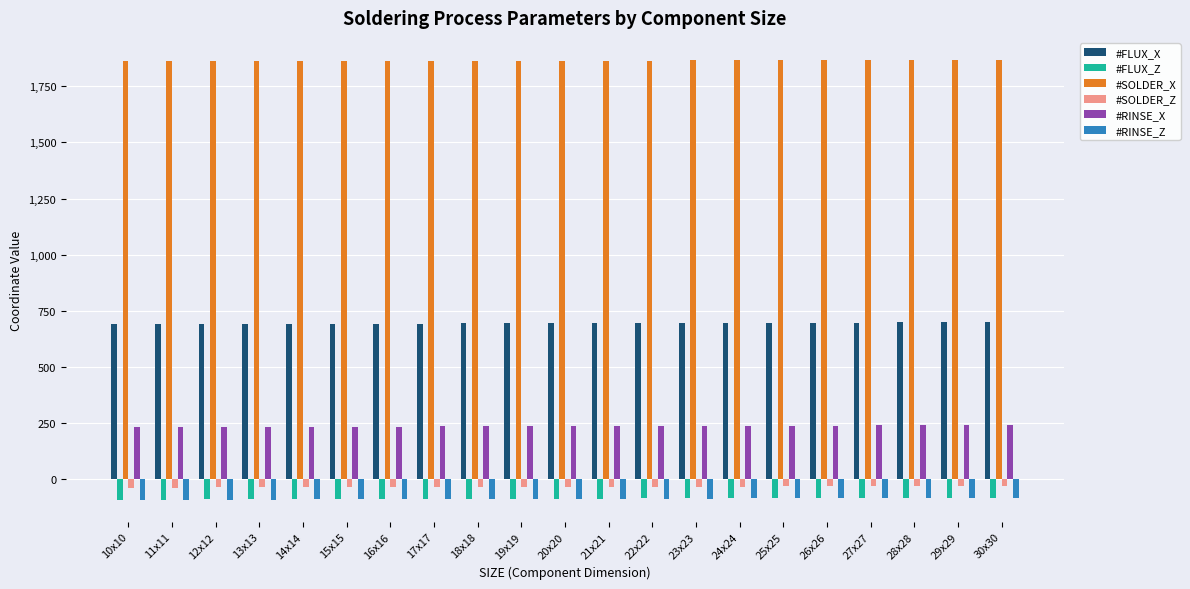

What is the sum of all #RINSE_Z values?

-1848.0